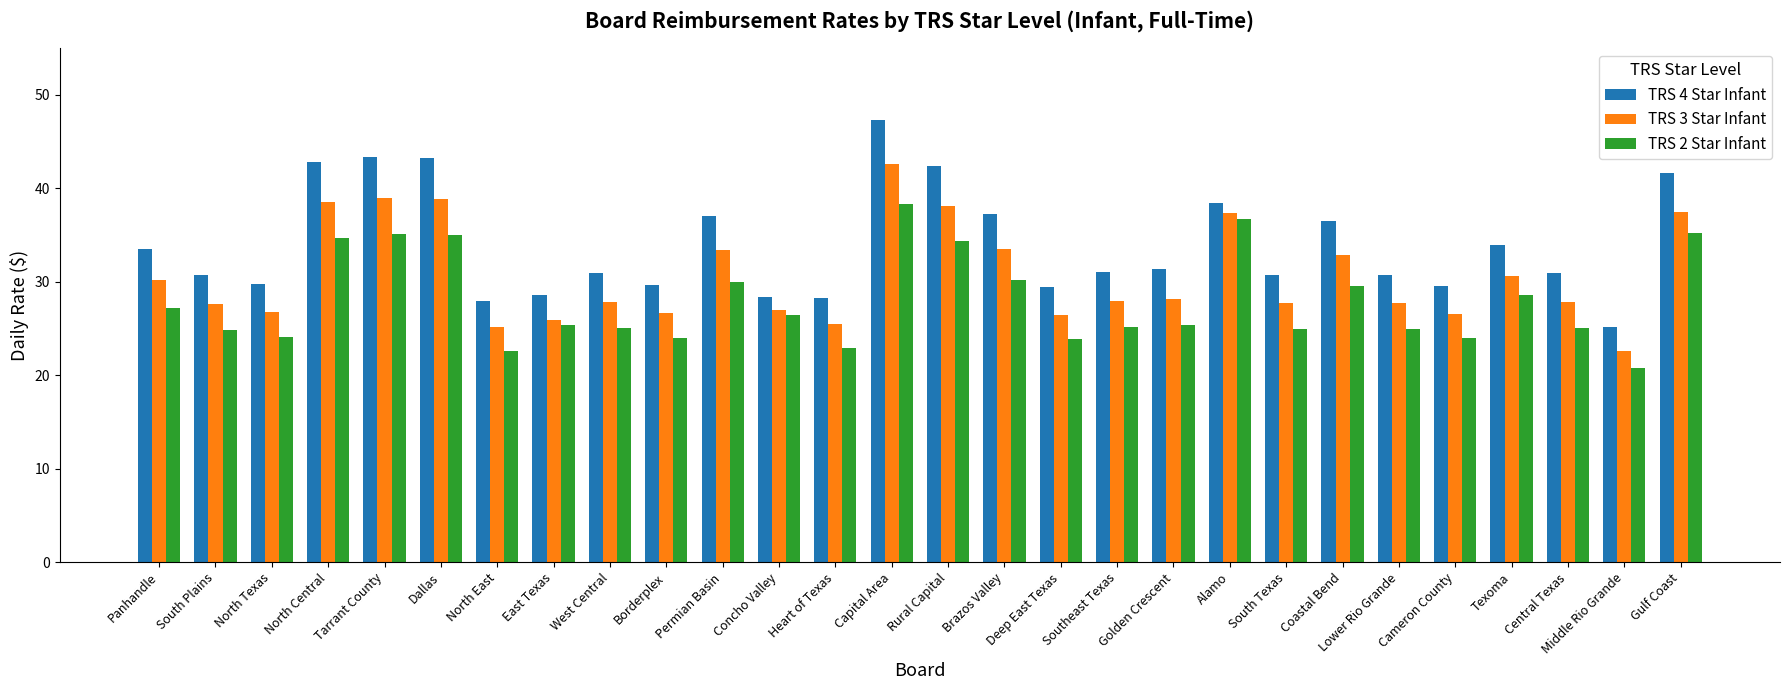

True or false: TRS 2 Star Infant has a value of 35.6 at North Texas.

False